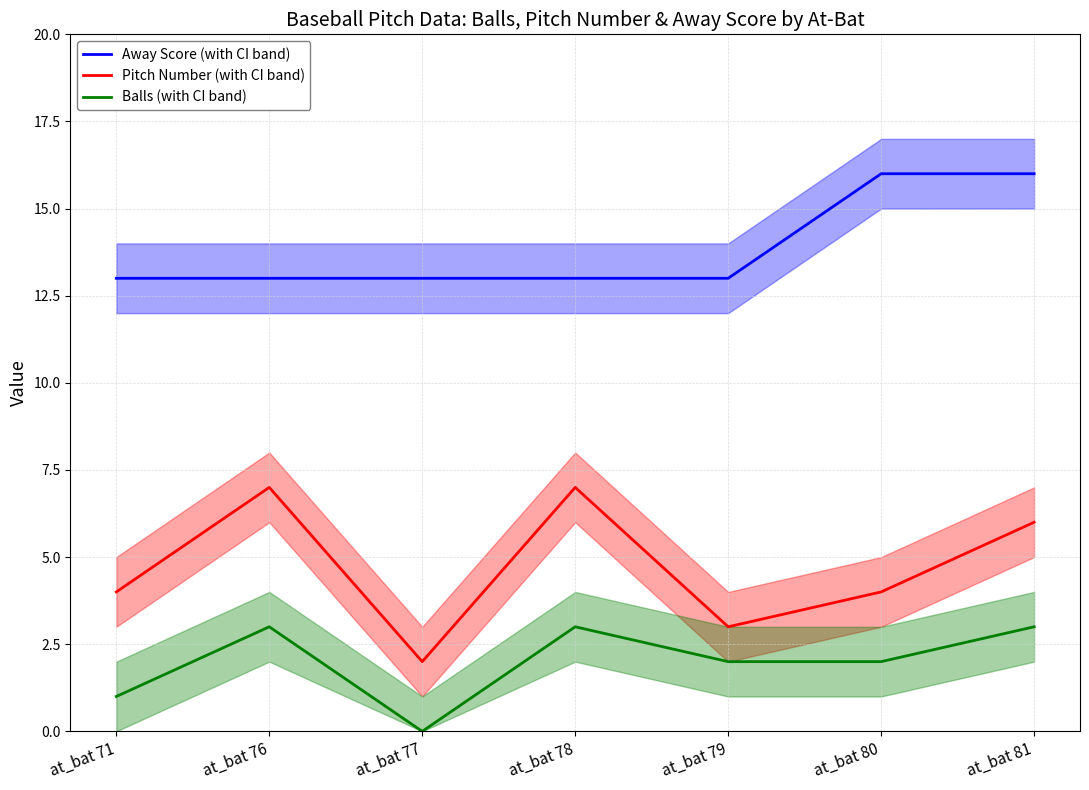

Which category has the lowest value across all series?

at_bat 77